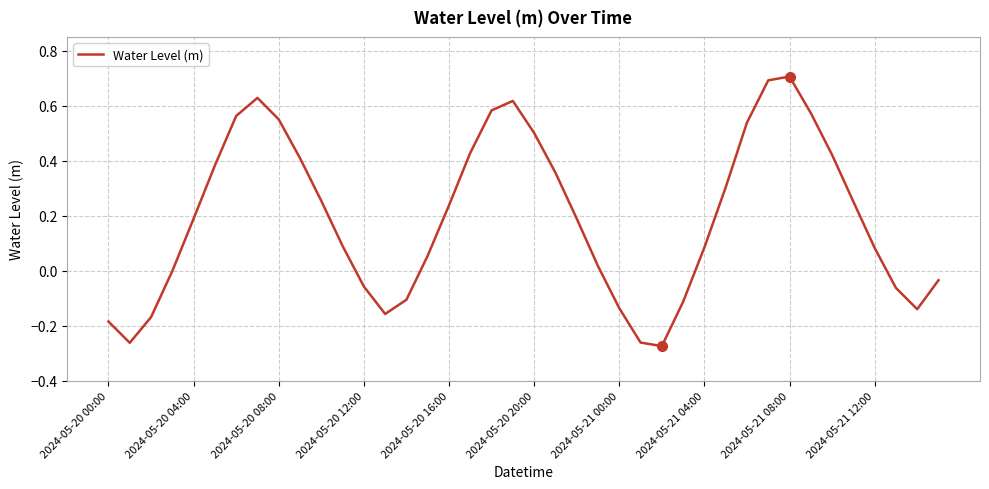

What is the difference between the maximum and minimum values?

1.0